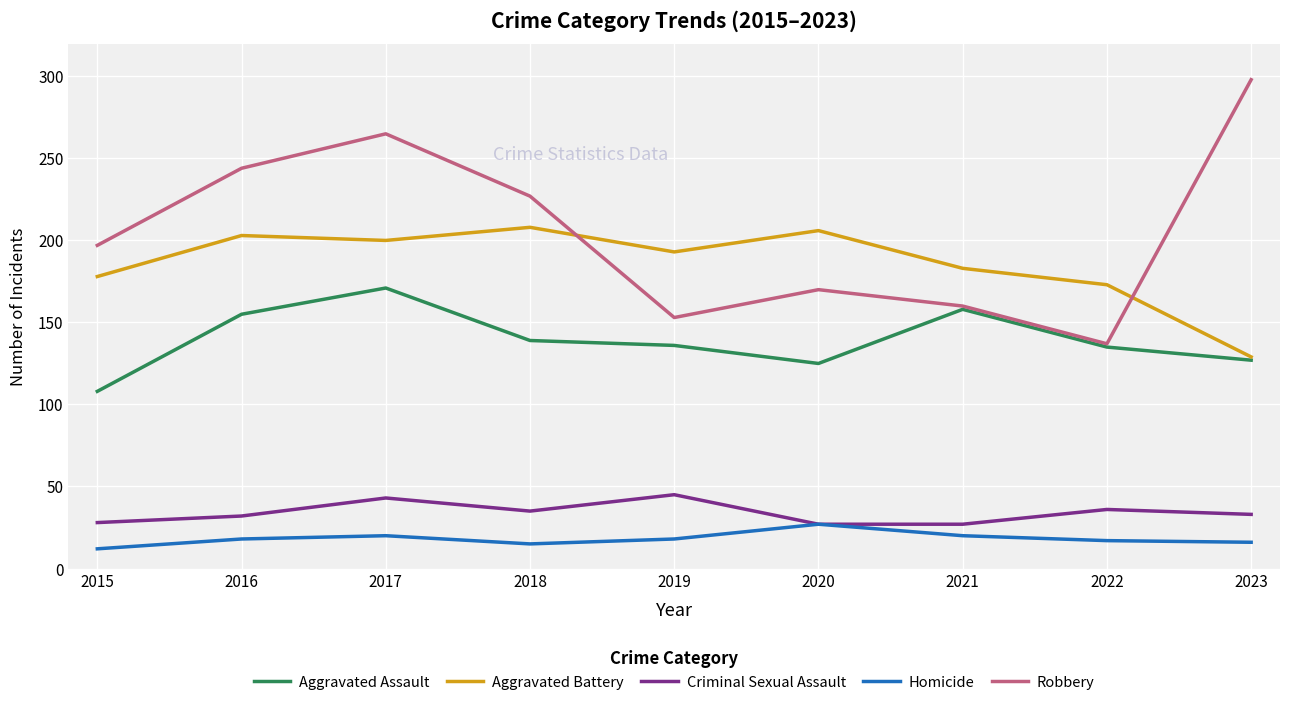

True or false: Aggravated Assault has more than 0 points higher than both neighbors.

True